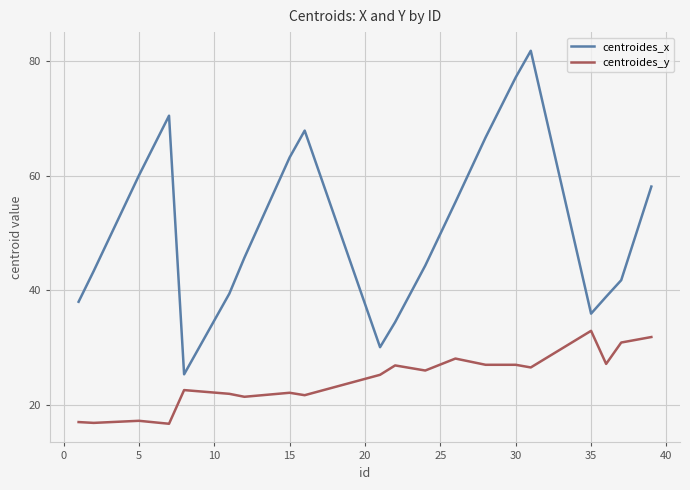

What is the difference between the maximum and minimum values in the centroides_y series?

16.2